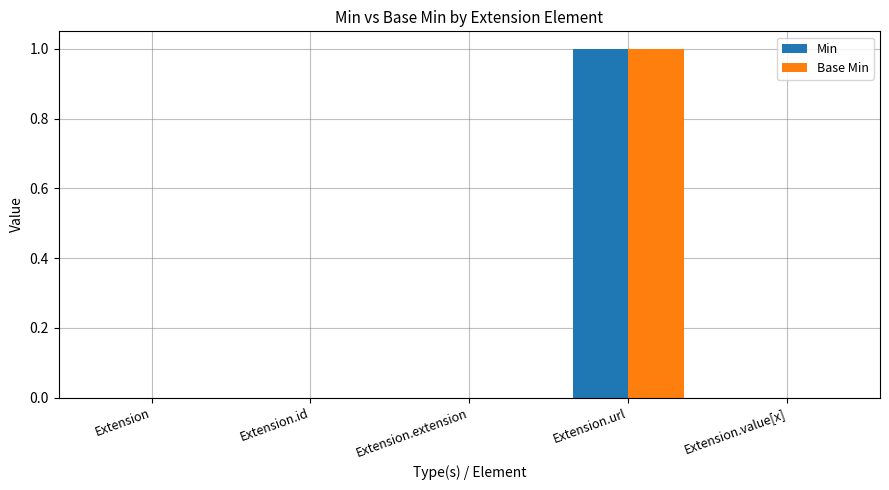

Is the value of Base Min at Extension greater than the value of Min at Extension.url?

No